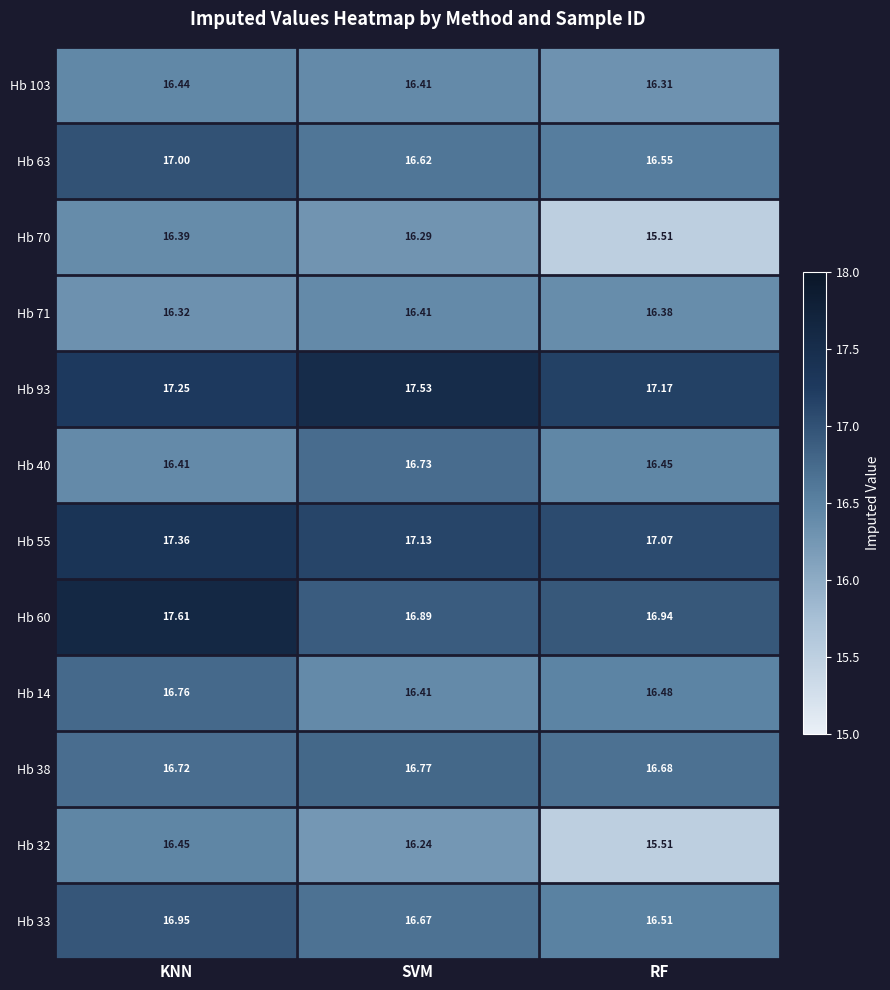

What is the maximum value shown in the chart?

17.6